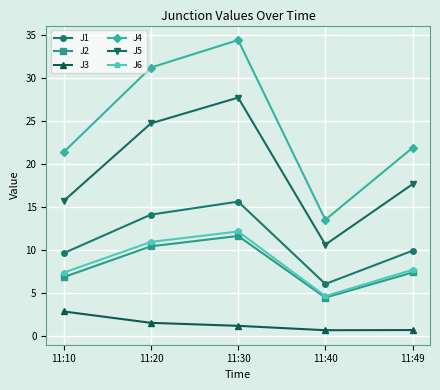

What are all the series names shown in the legend?

J1, J2, J3, J4, J5, J6